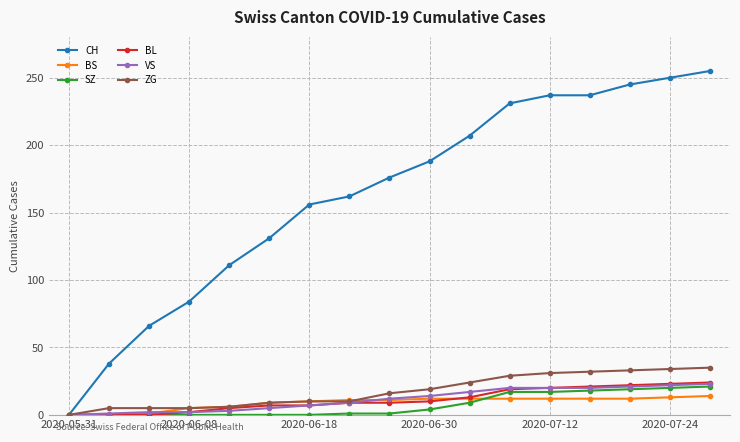

Which series has the largest total across all categories?

CH